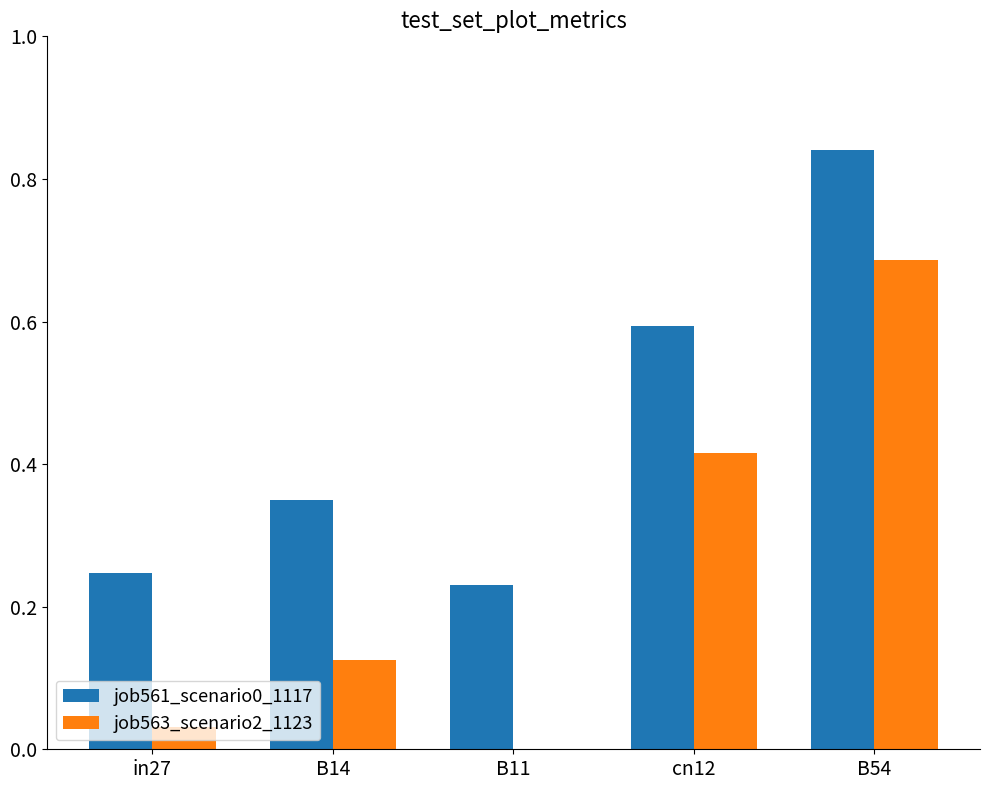

Which series changed the most between cn12 and B54?

job563_scenario2_1123